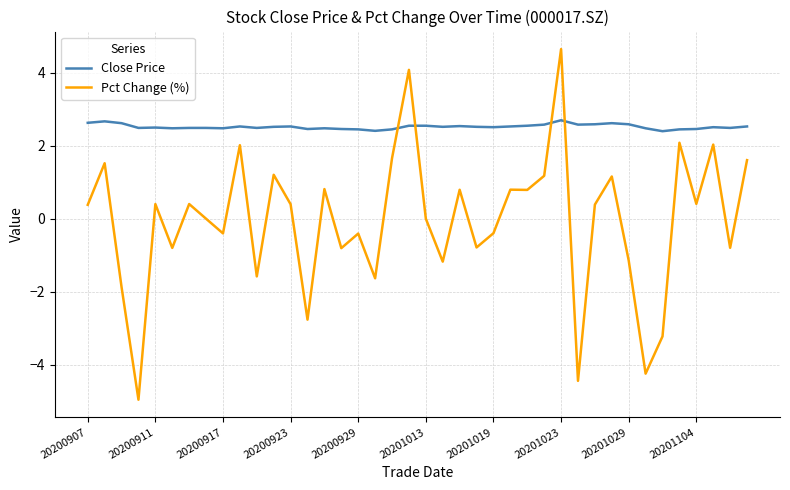

Which series has the largest total across all categories?

Close Price